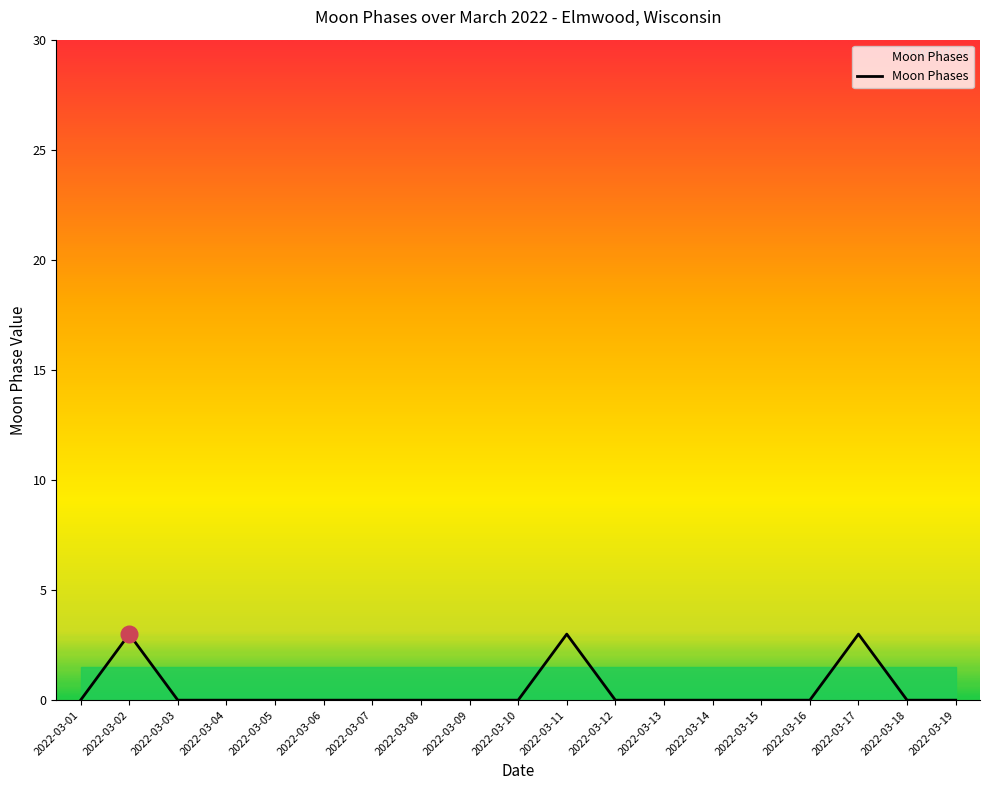

Where is the first local maximum?

2022-03-02